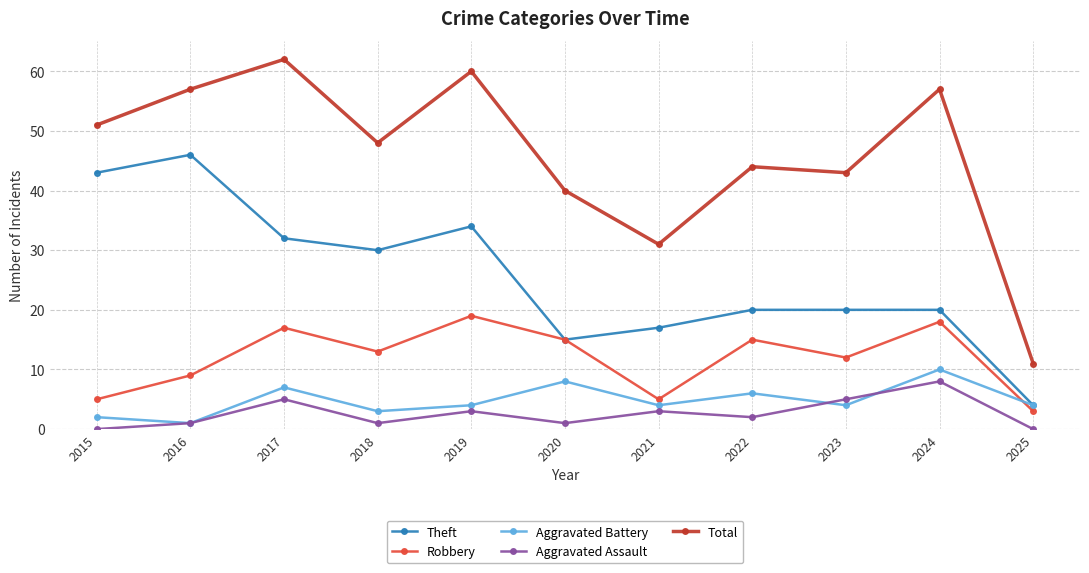

Which series has the largest range (max minus min)?

Total